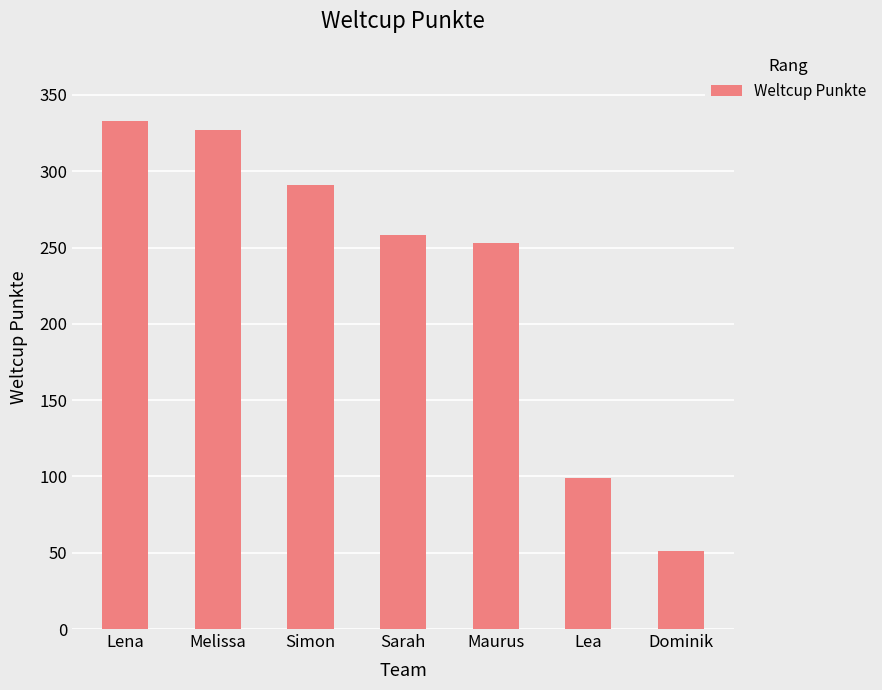

What is the change in value from Sarah to Dominik?

-207